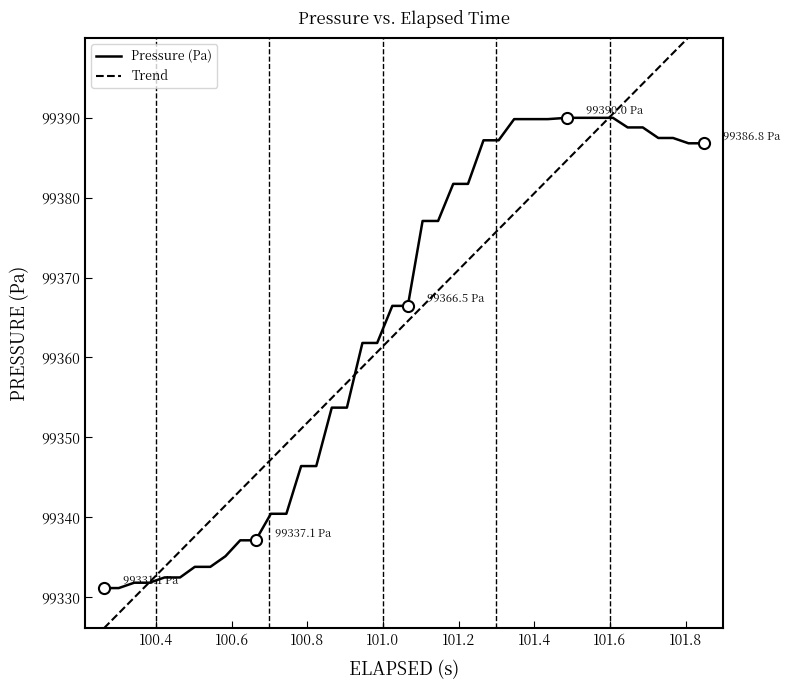

What is the maximum value for Pressure (Pa)?

99390.0